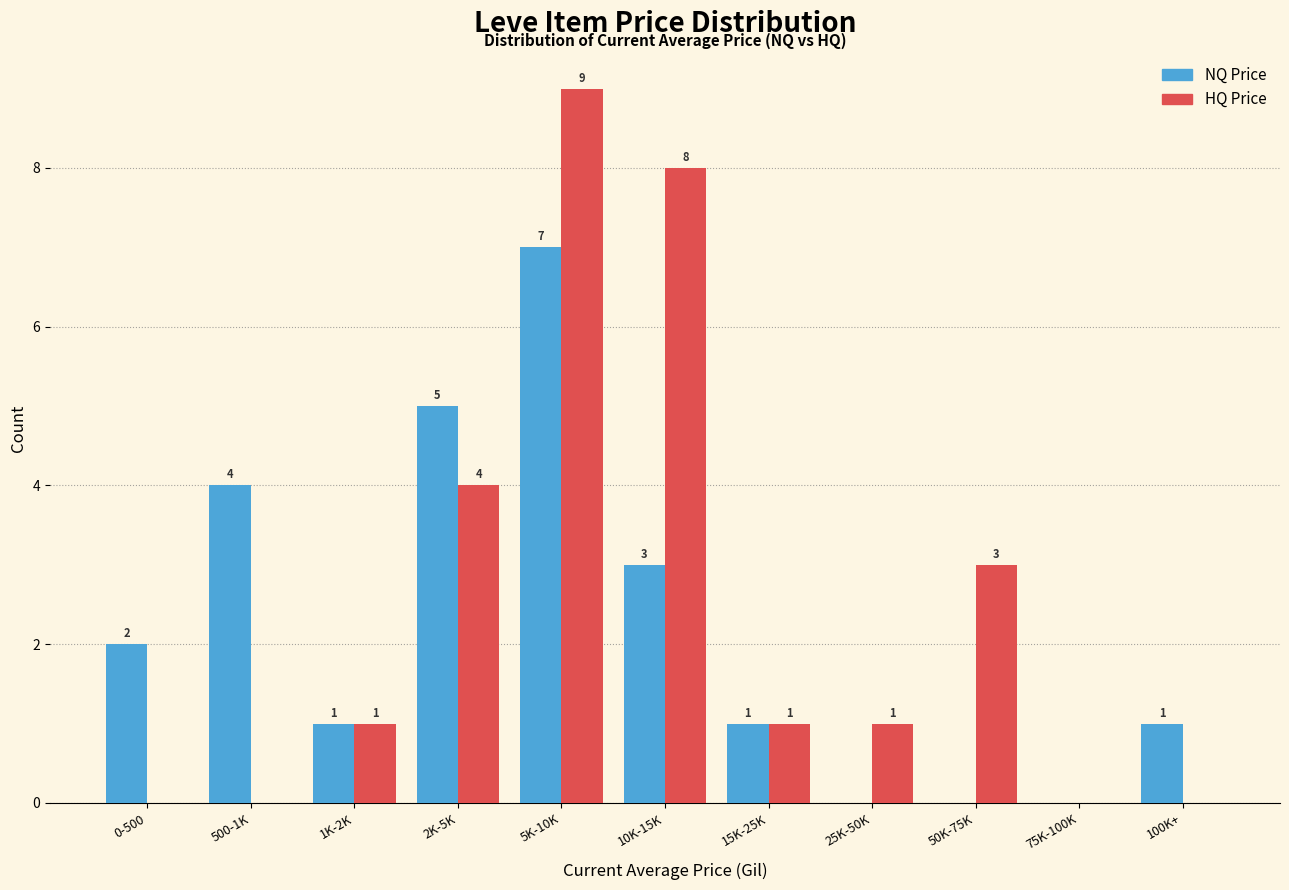

Reading left to right, list all the values displayed in this chart.

NQ Price: 0-500=2	500-1K=4	1K-2K=1	2K-5K=5	5K-10K=7	10K-15K=3	15K-25K=1	25K-50K=0	50K-75K=0	75K-100K=0	100K+=1
HQ Price: 0-500=0	500-1K=0	1K-2K=1	2K-5K=4	5K-10K=9	10K-15K=8	15K-25K=1	25K-50K=1	50K-75K=3	75K-100K=0	100K+=0